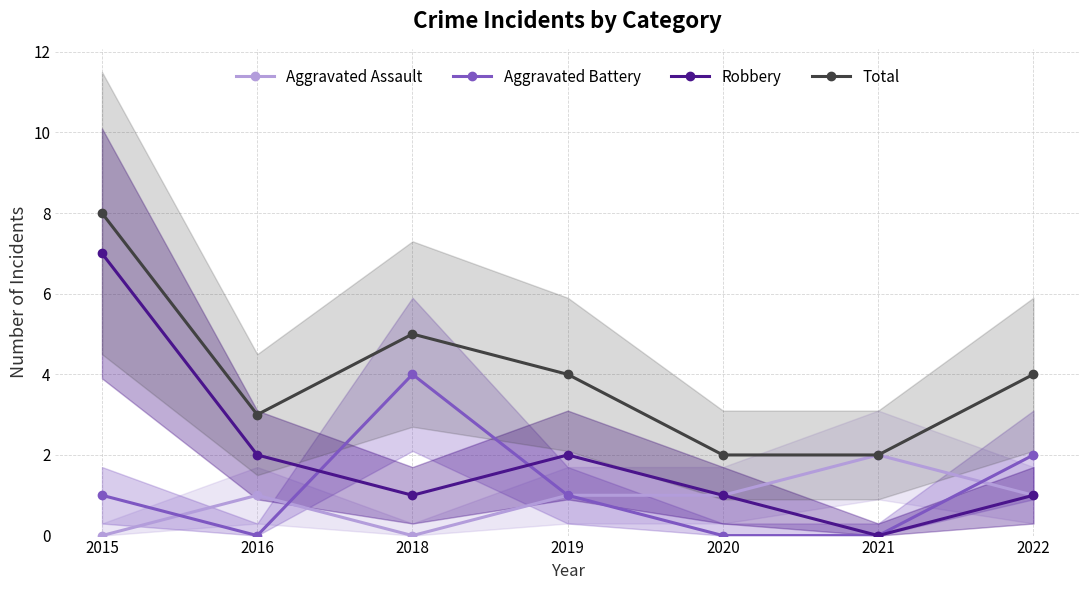

What is the difference between the Robbery values at 2019 and 2020?

1